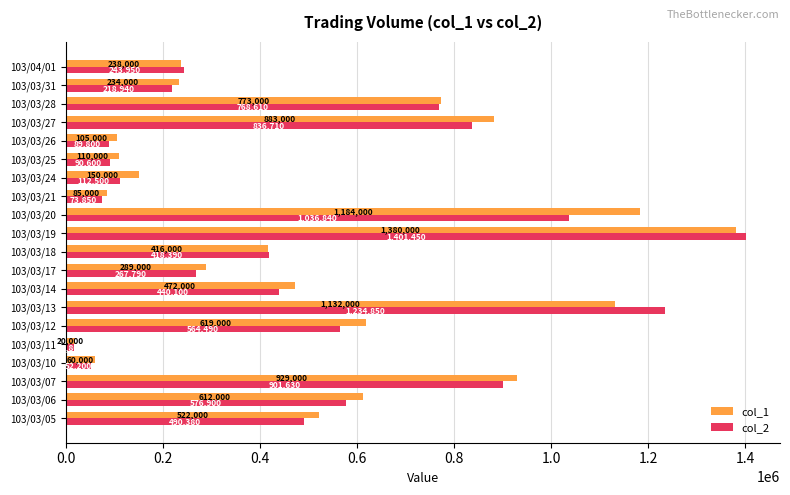

List the series in order of their overall mean, highest first.

col_1, col_2